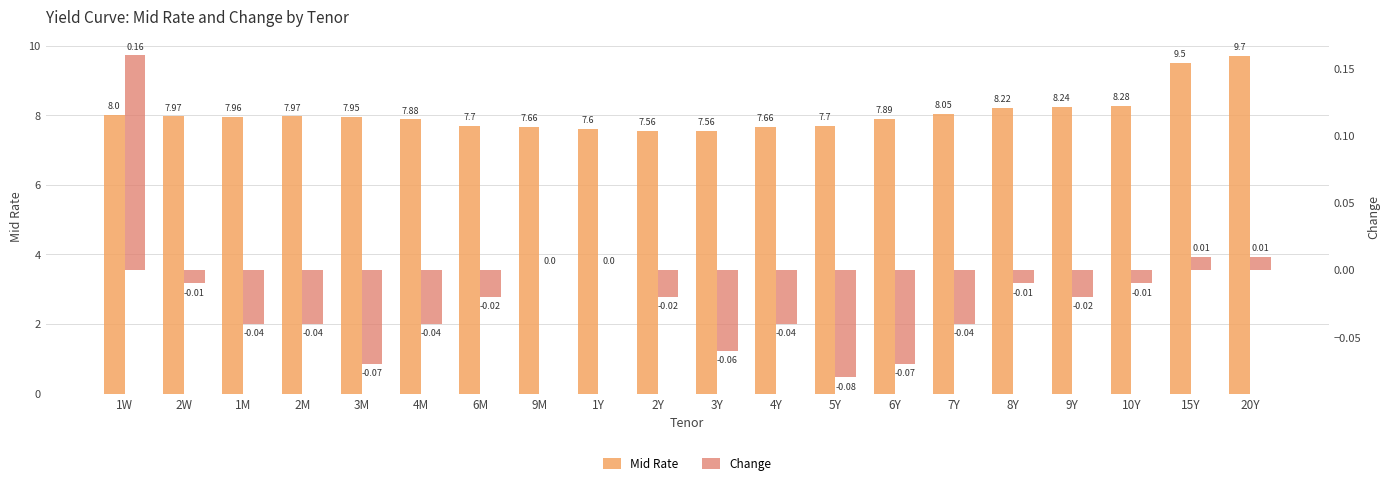

What is the greatest value displayed?

9.7